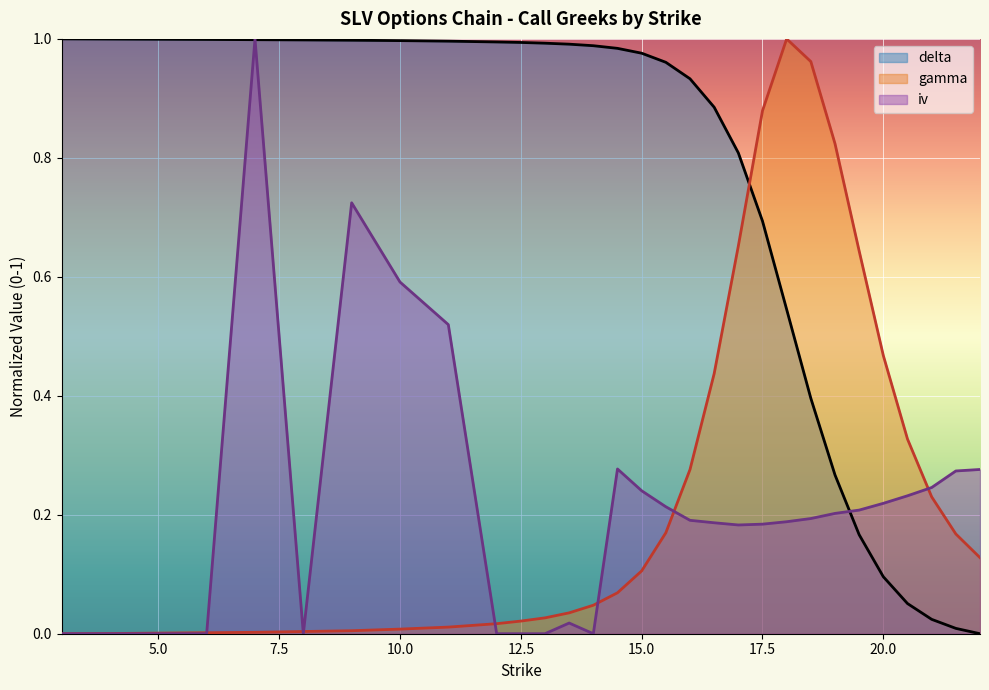

Which series changed the most between 16 and 16.5?

gamma